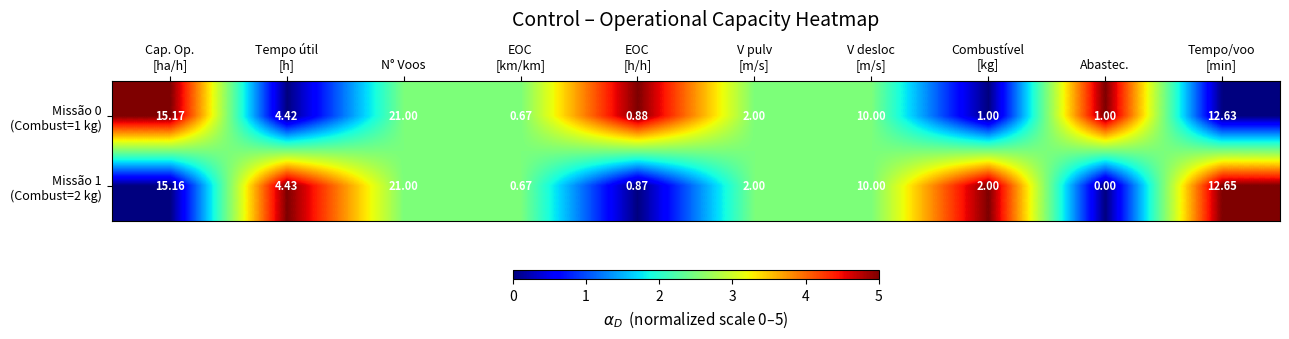

At which category does the chart reach its minimum across all series?

Abastec.